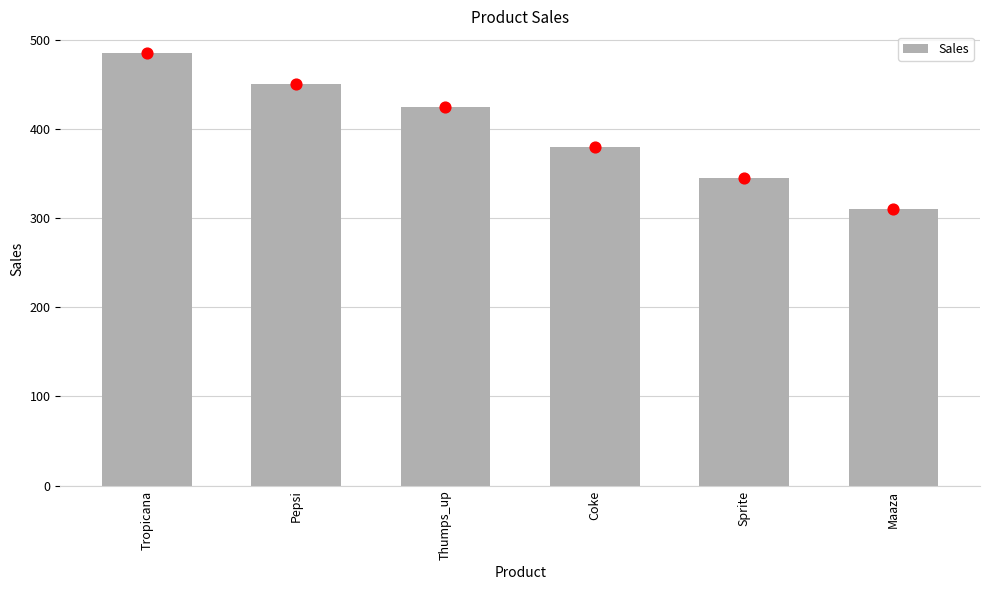

What is the change in value from Thumps_up to Sprite?

-80